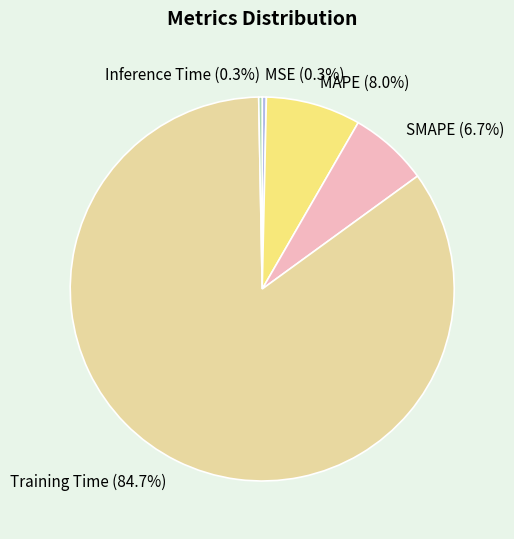

To the nearest percent, what is the average slice percentage?

20%